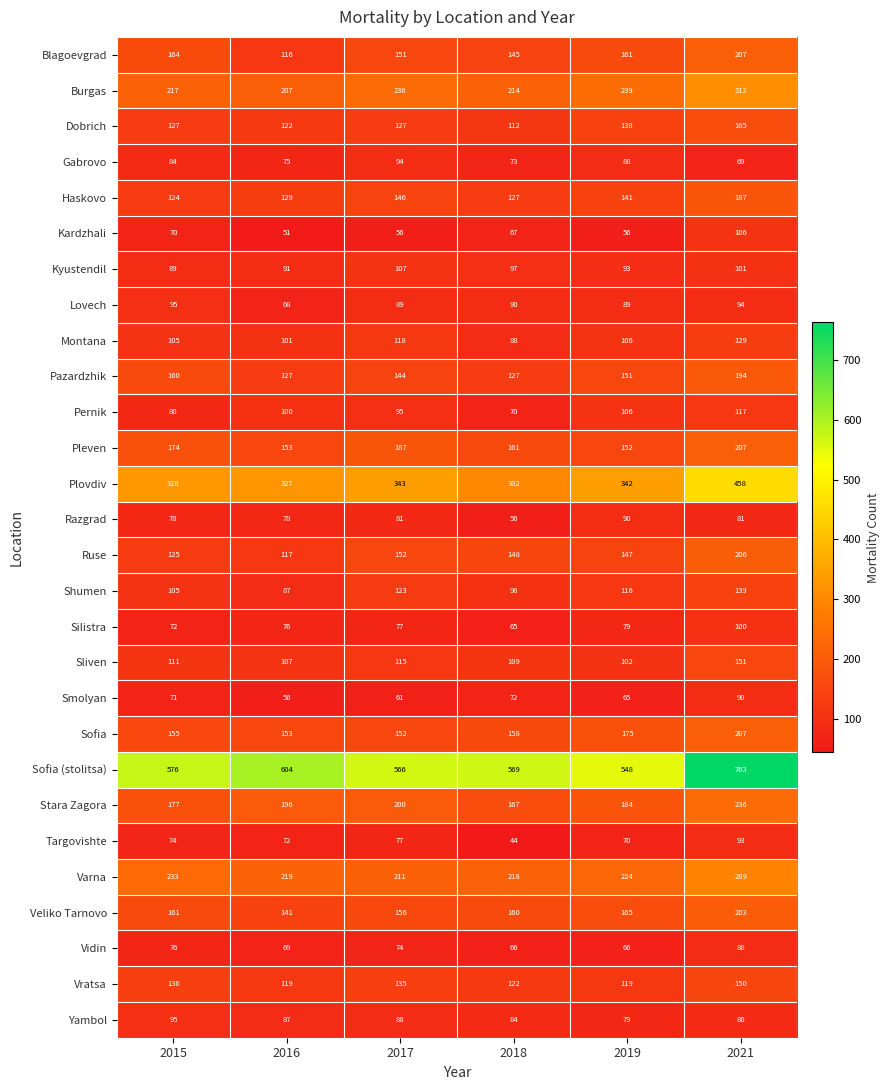

True or false: Stara Zagora has a value of 48 at 2019.

False